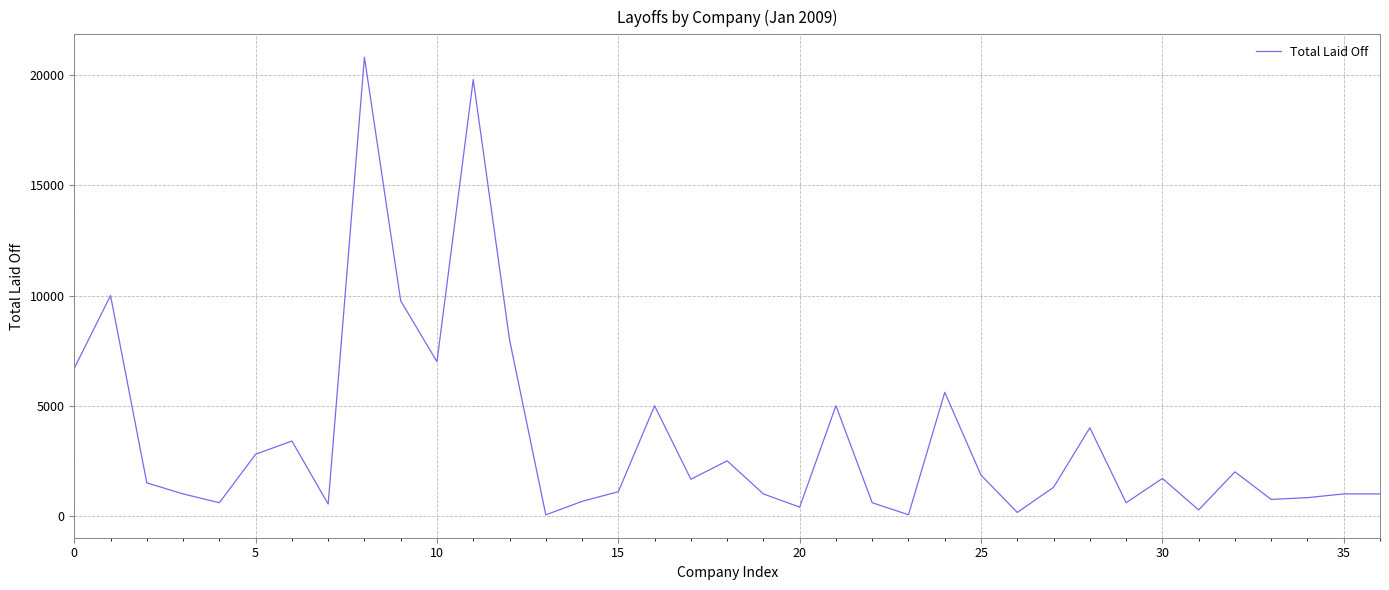

What is the greatest value displayed?

20814